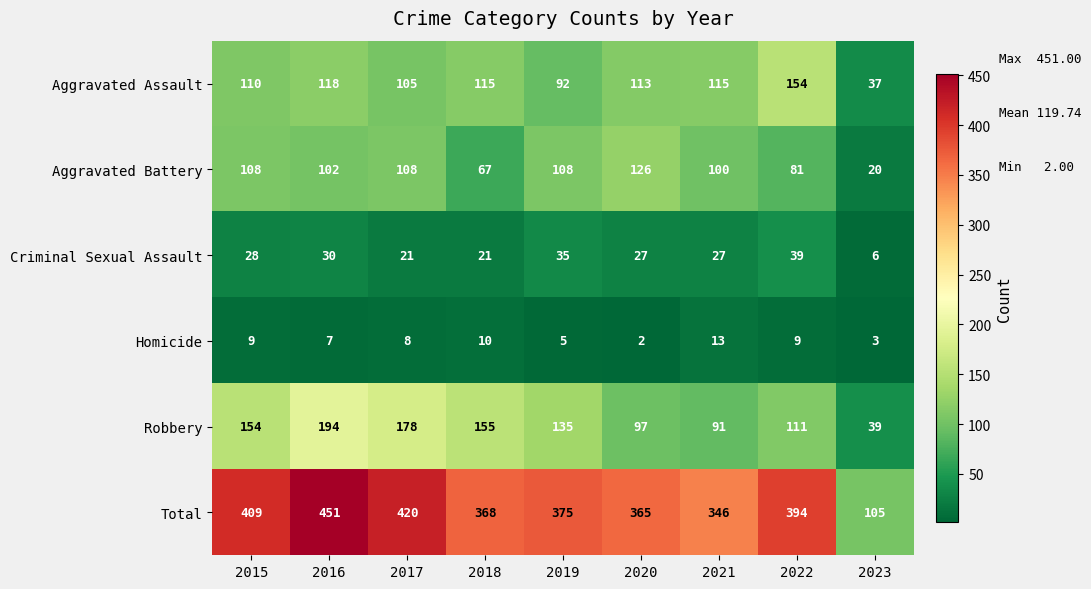

Rank the series at 2016 from highest to lowest value.

Total, Robbery, Aggravated Assault, Aggravated Battery, Criminal Sexual Assault, Homicide